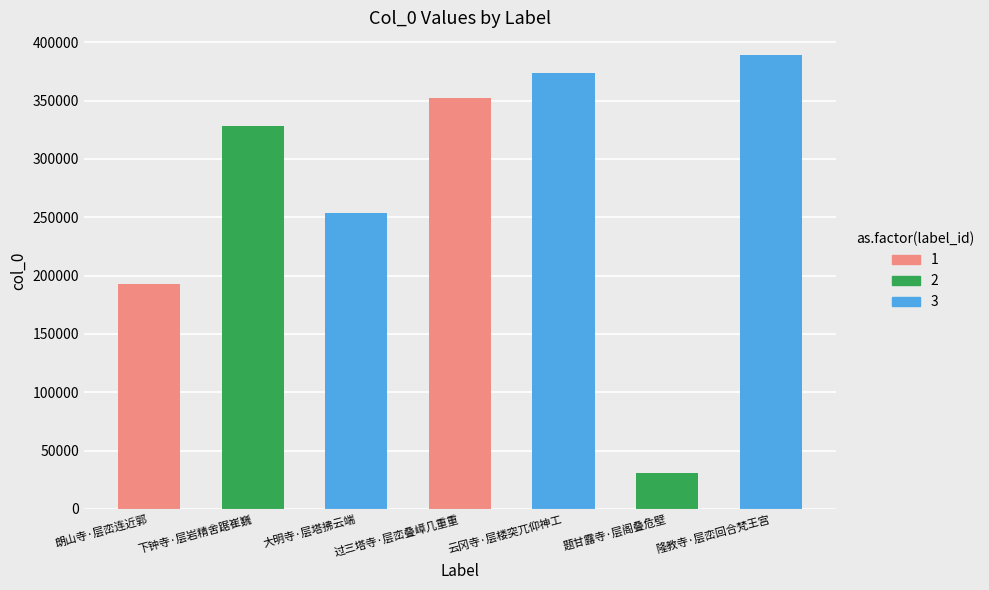

What is the change in value from 朗山寺·层峦连近郭 to 下钟寺·层岩精舍踞崔巍?

+134722